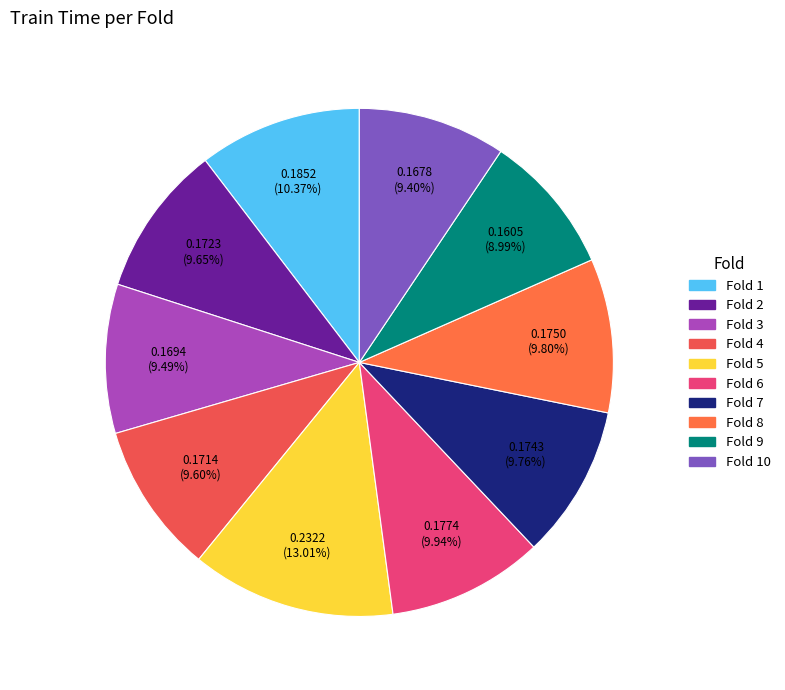

How many segments does this pie chart have?

10